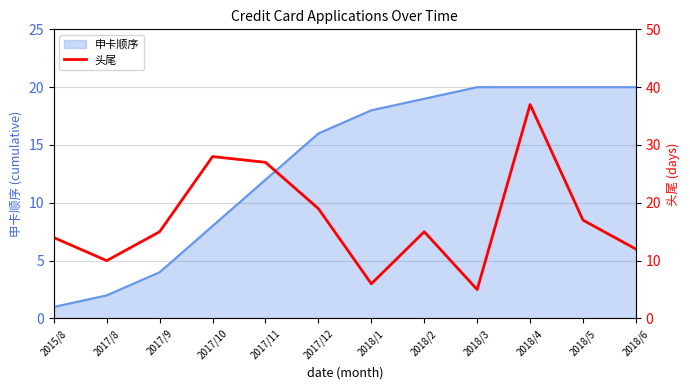

True or false: the data shows 22 at 2017/9.

False